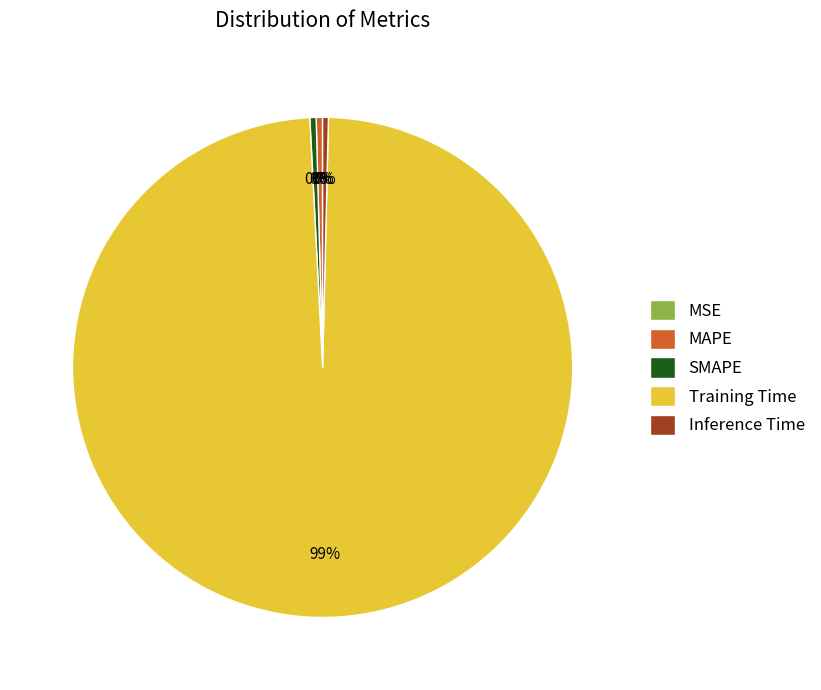

Which slice is the largest?

Training Time